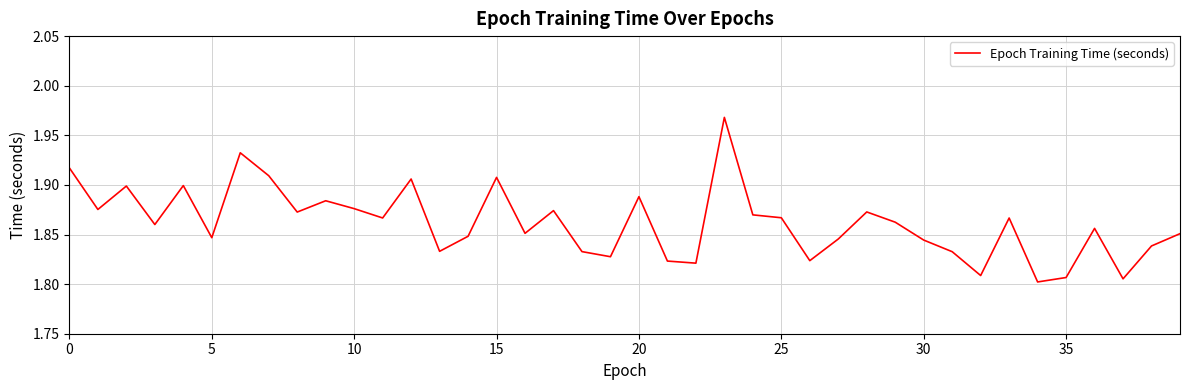

True or false: the data has more than 2 interior local peaks.

True